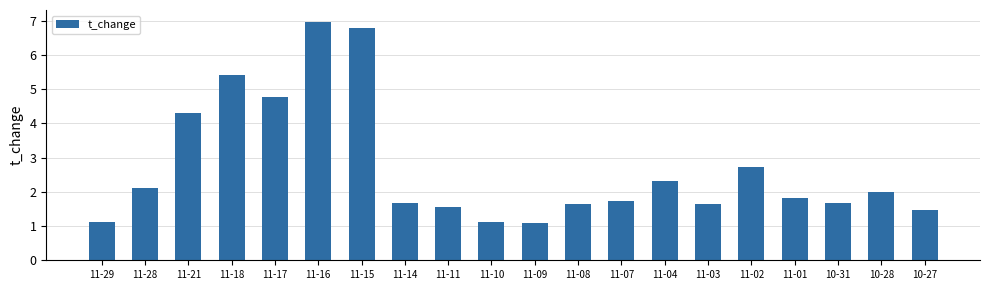

At which category does the chart reach its peak across all series?

11-16